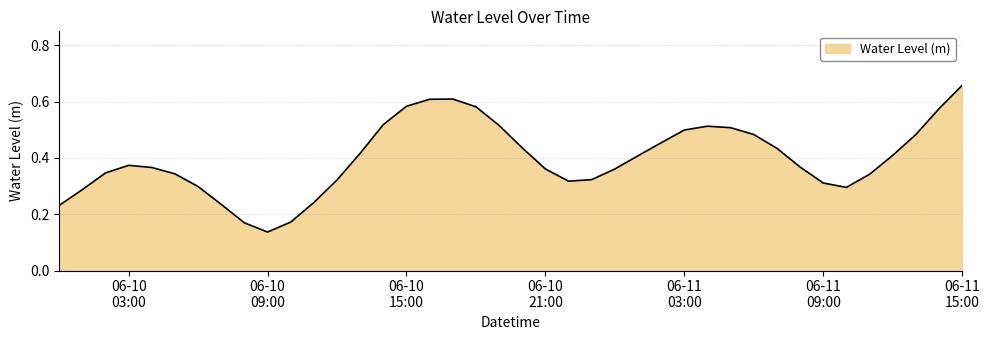

How many lines are shown in the chart?

1